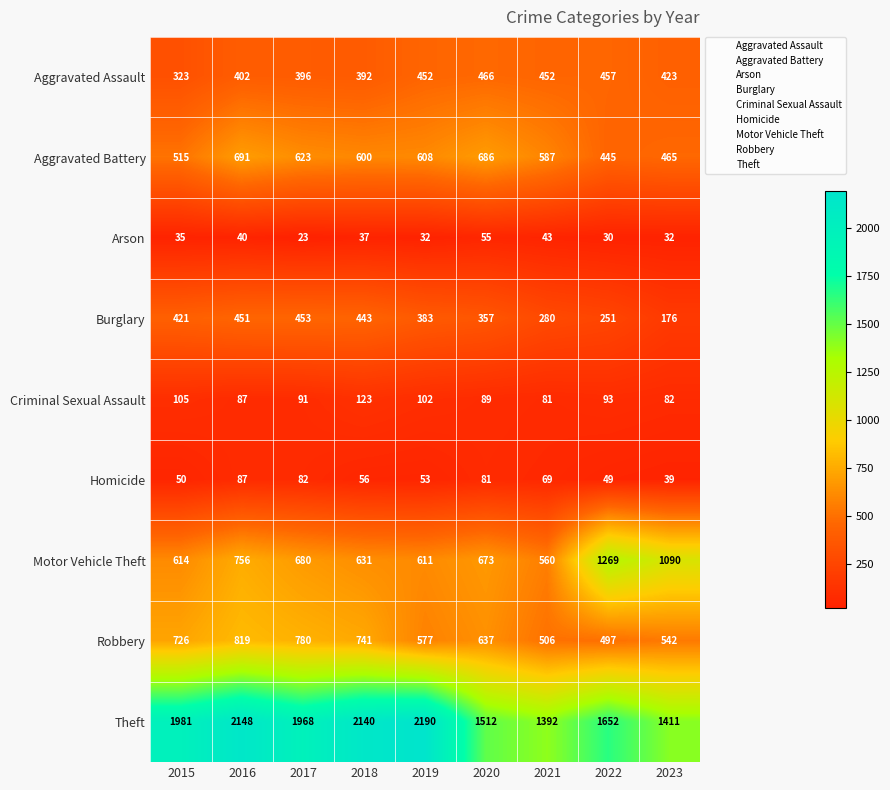

The value of Aggravated Assault at 2015 is 323. True or false?

True